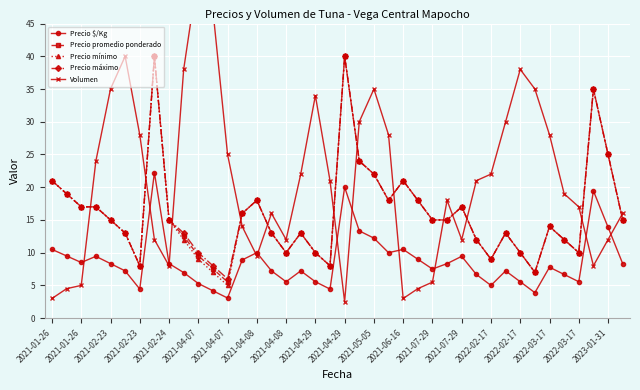

What is the highest value of the Precio $/Kg series?

22.2